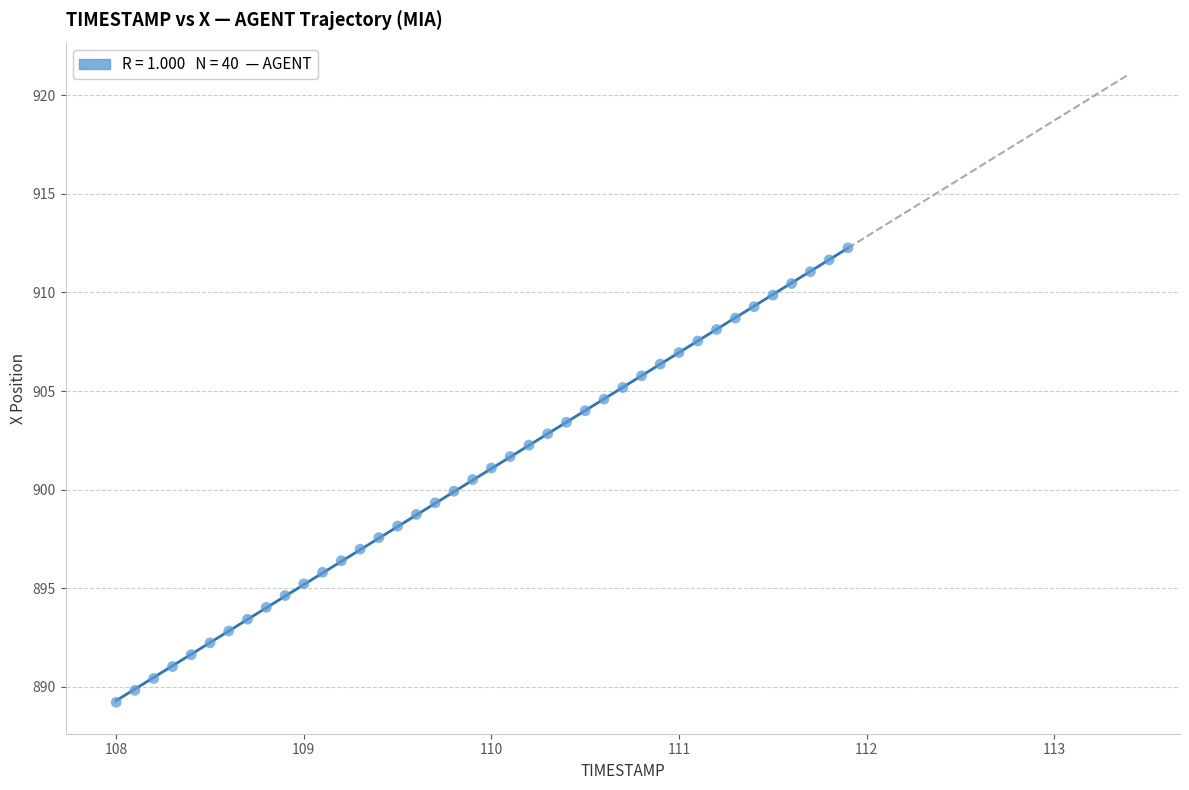

What is the range of X values (max minus min)?

3.9